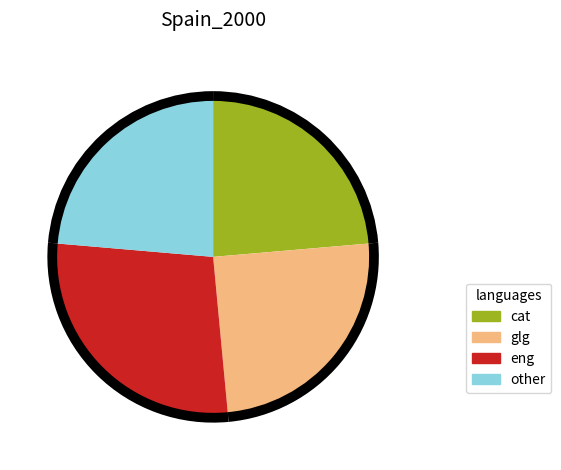

Is it true that 0.0 is 24% of the pie?

True